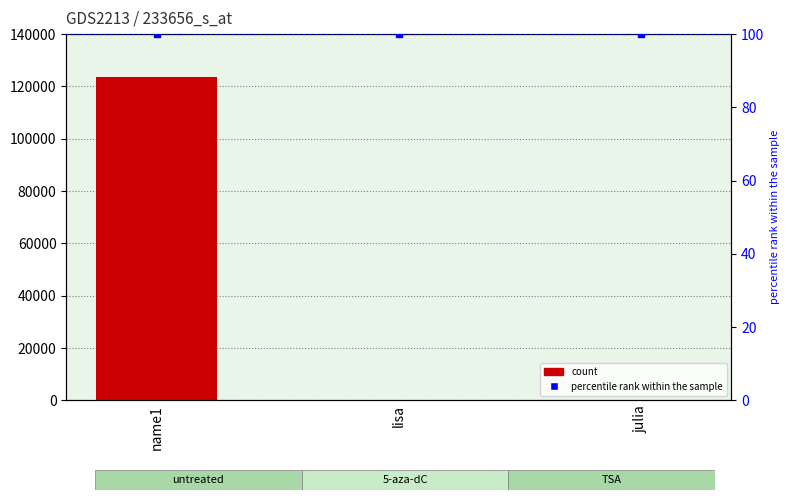

Which series has the largest Y range (max minus min)?

count